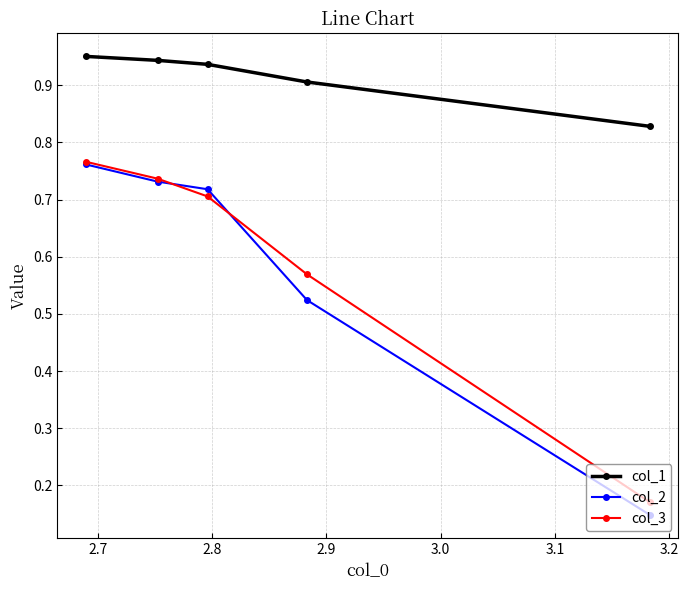

At how many categories does at least one series exceed 0?

5